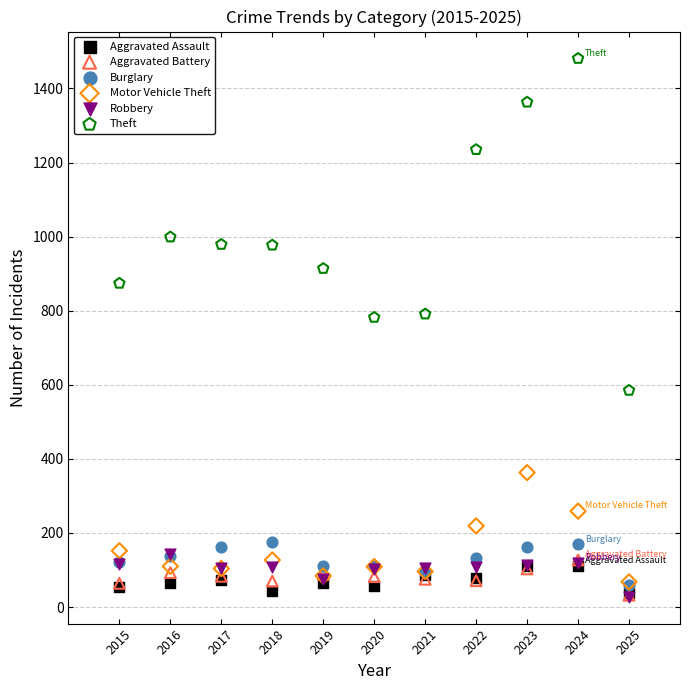

In the Theft series, what Y value is closest to 1033?

999